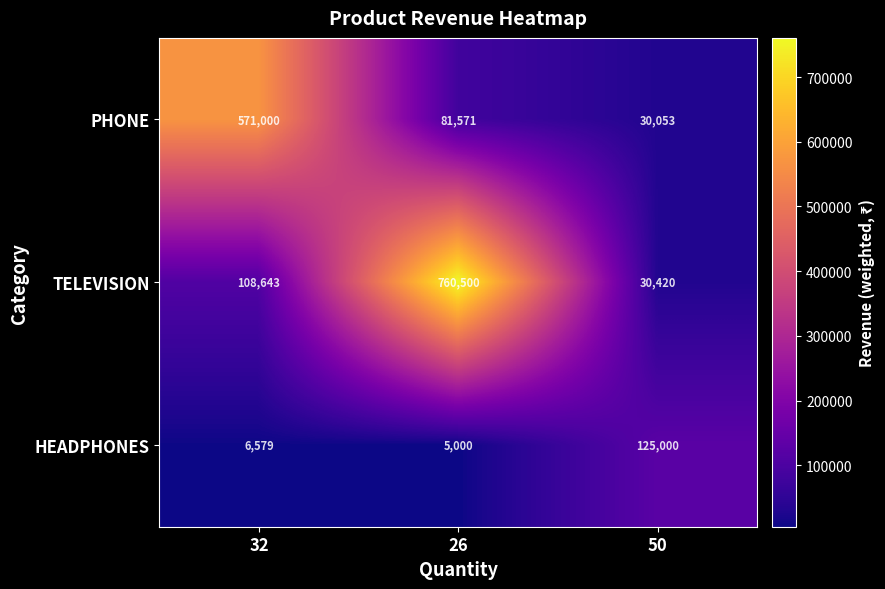

Reading right to left, what are all the values shown in this chart?

PHONE: 50=30053	26=81571	32=571000
TELEVISION: 50=30420	26=760500	32=108643
HEADPHONES: 50=125000	26=5000	32=6579